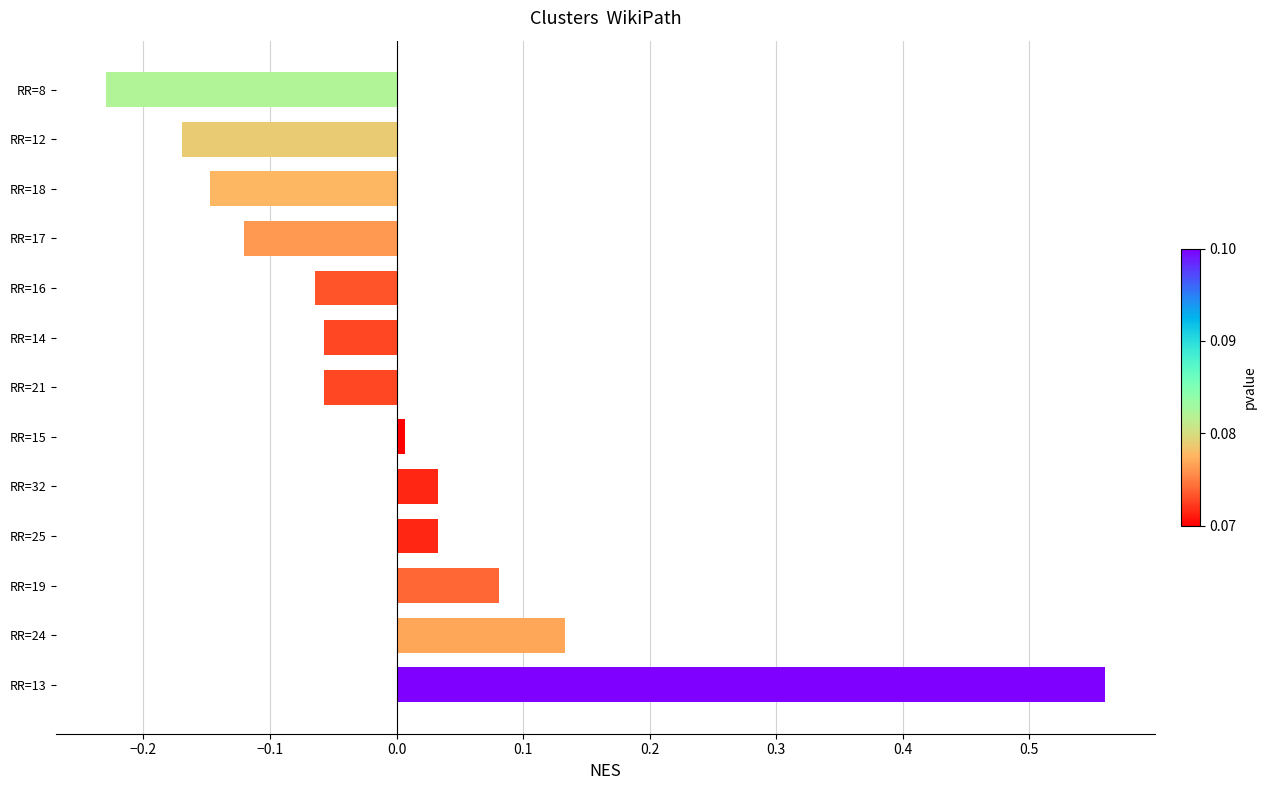

What is the change in value from RR=13 to RR=18?

-0.7